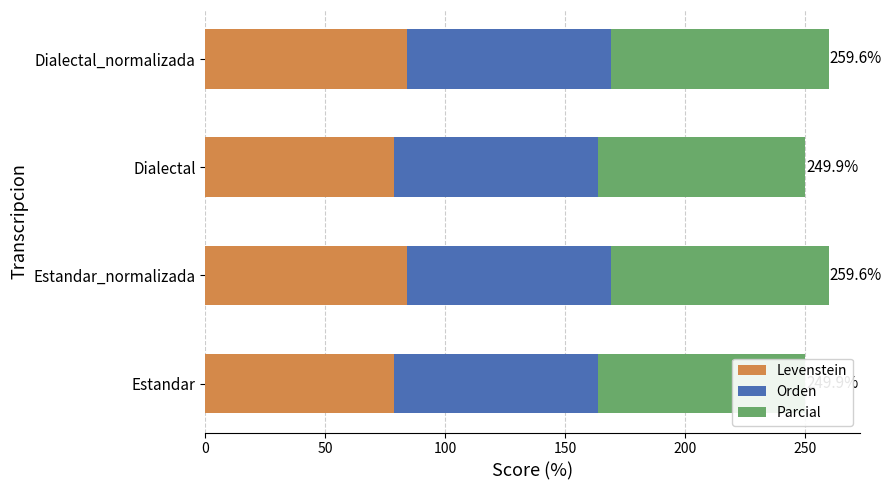

At 150, list the series in order from largest to smallest.

Parcial, Levenstein, Orden